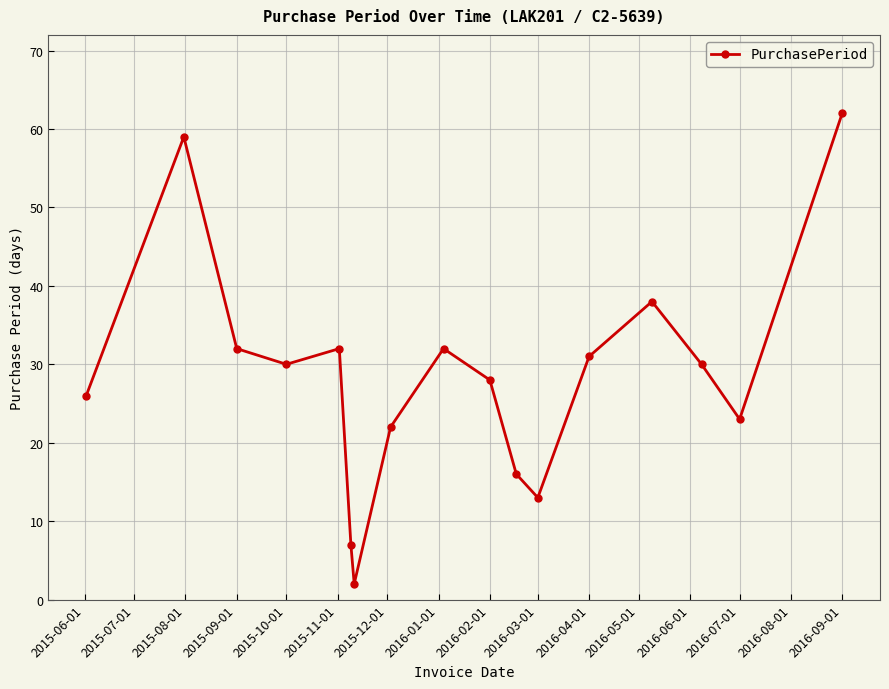

What is the greatest value displayed?

62